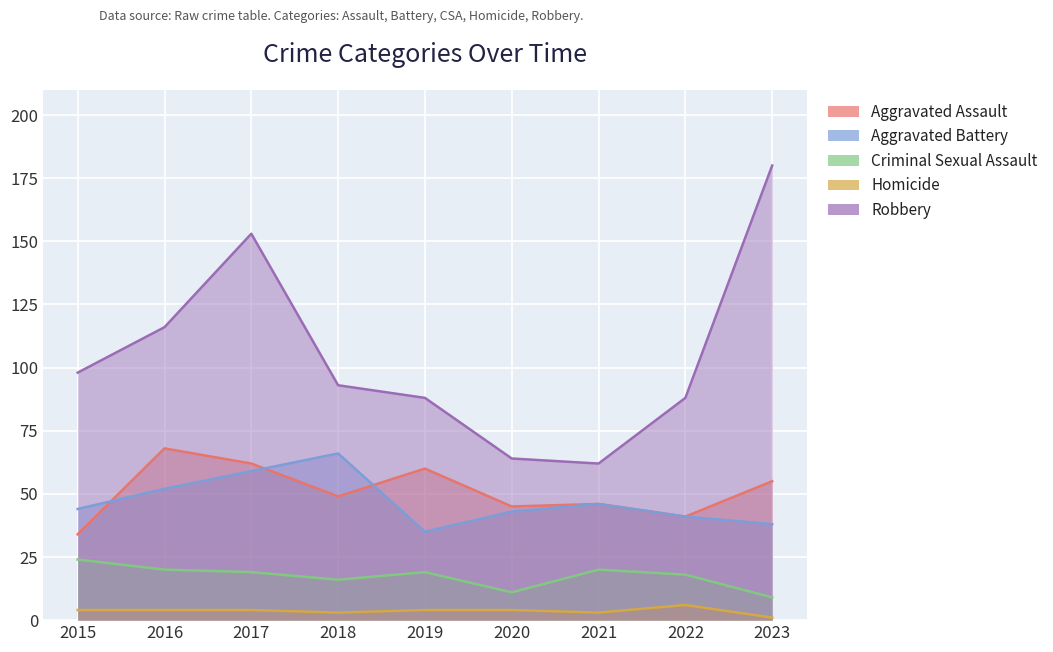

The value of Aggravated Assault at 2015 is 17. True or false?

False